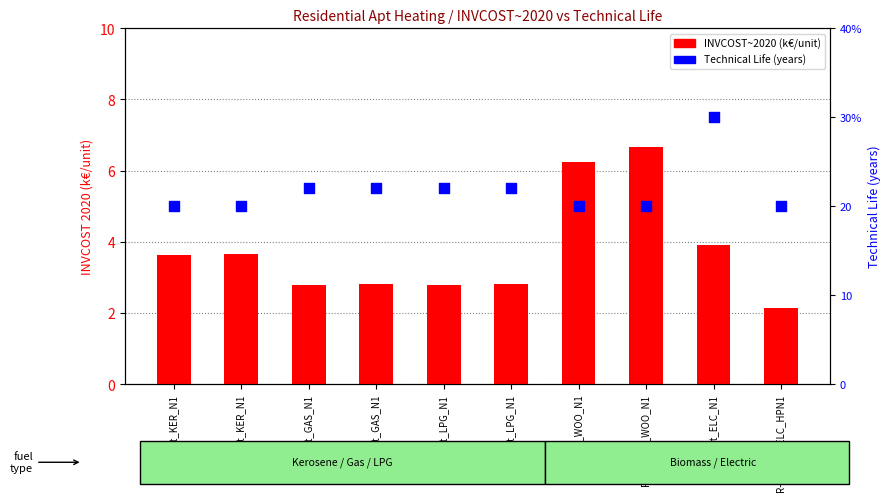

At how many categories does at least one series exceed 12?

10